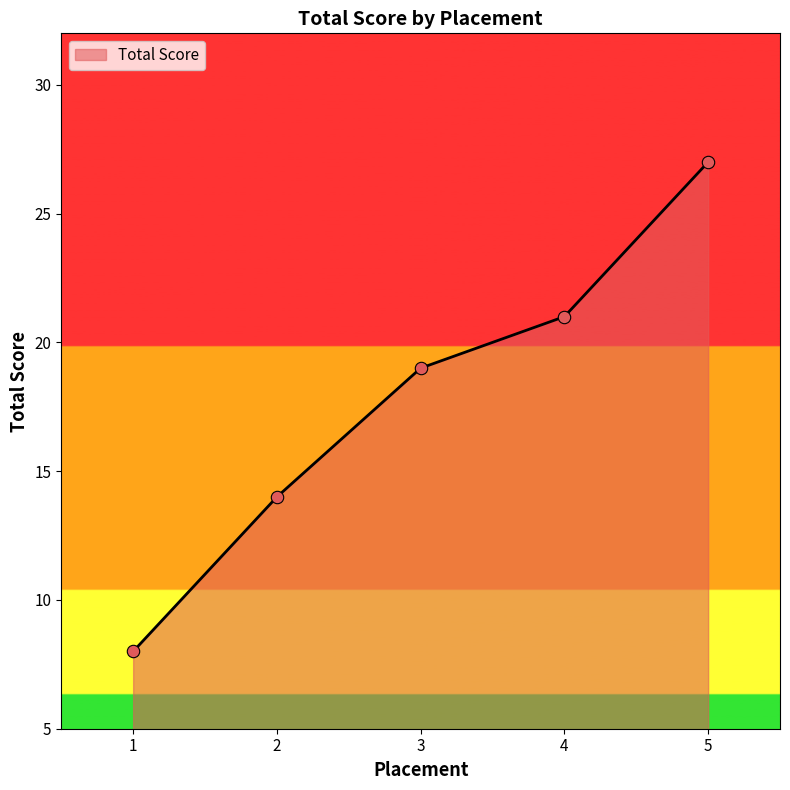

What is the change in value from 2 to 3?

+5